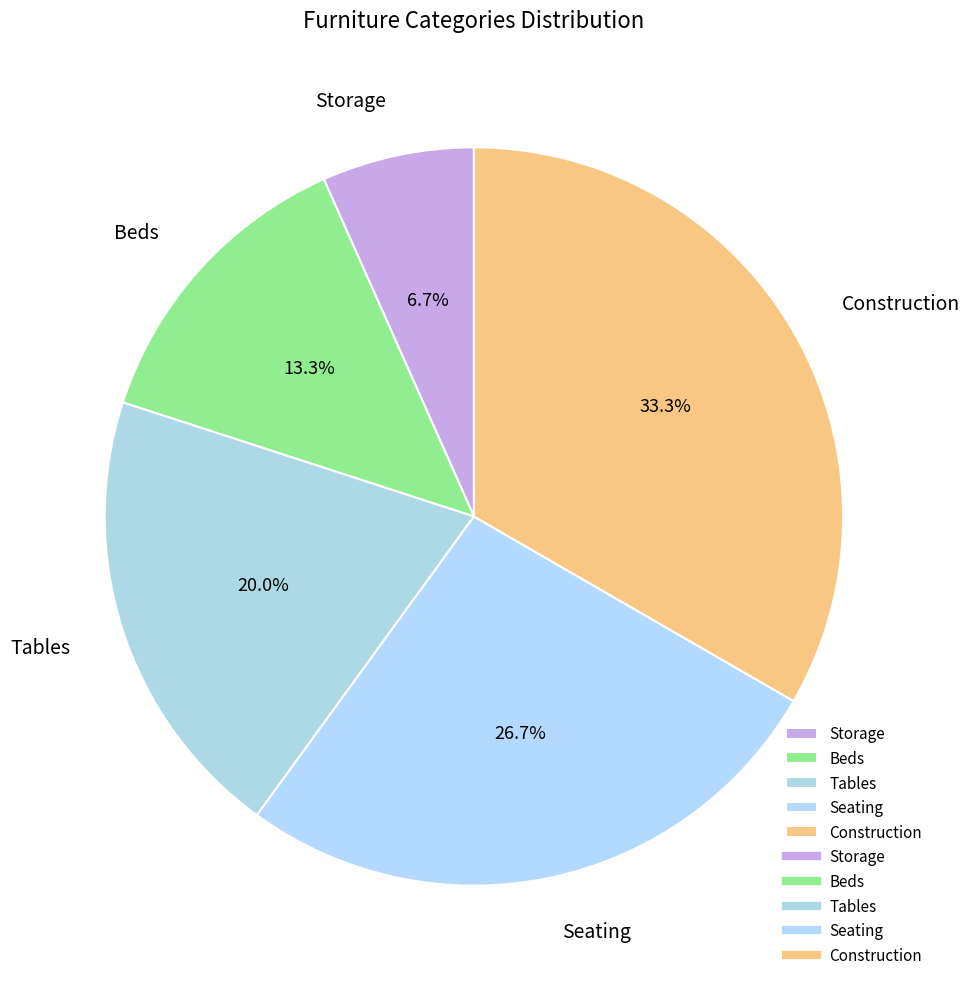

Which category has the biggest portion of the pie?

Construction